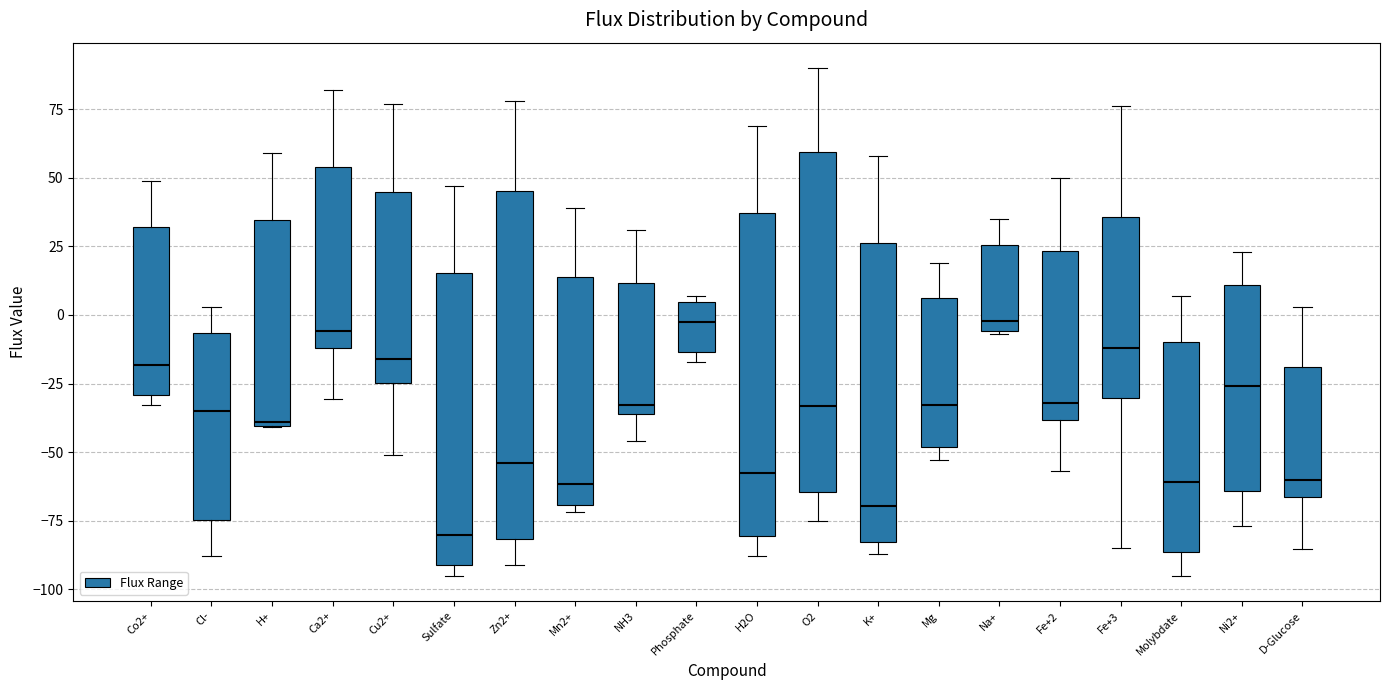

Which box's median line is the lowest?

Sulfate